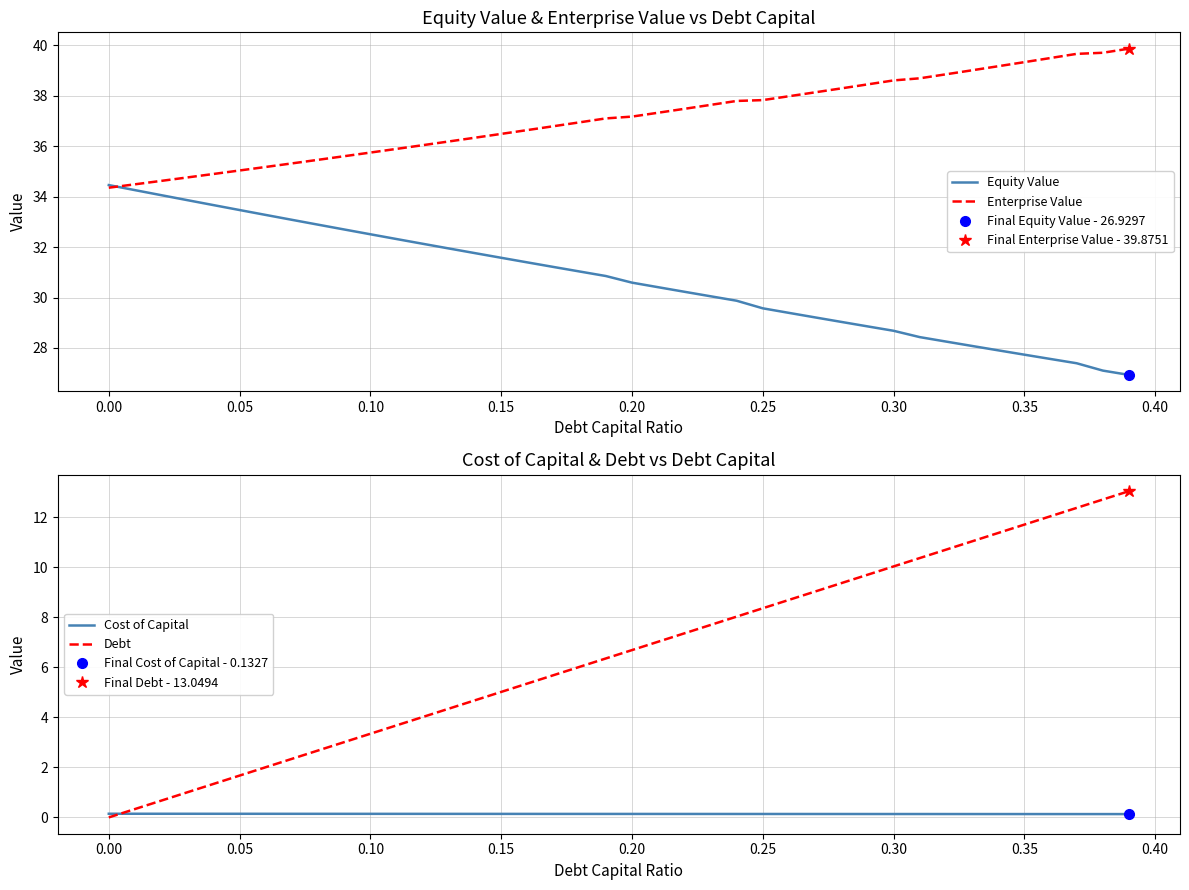

The value of Enterprise Value at 0.00 is 55.3. True or false?

False